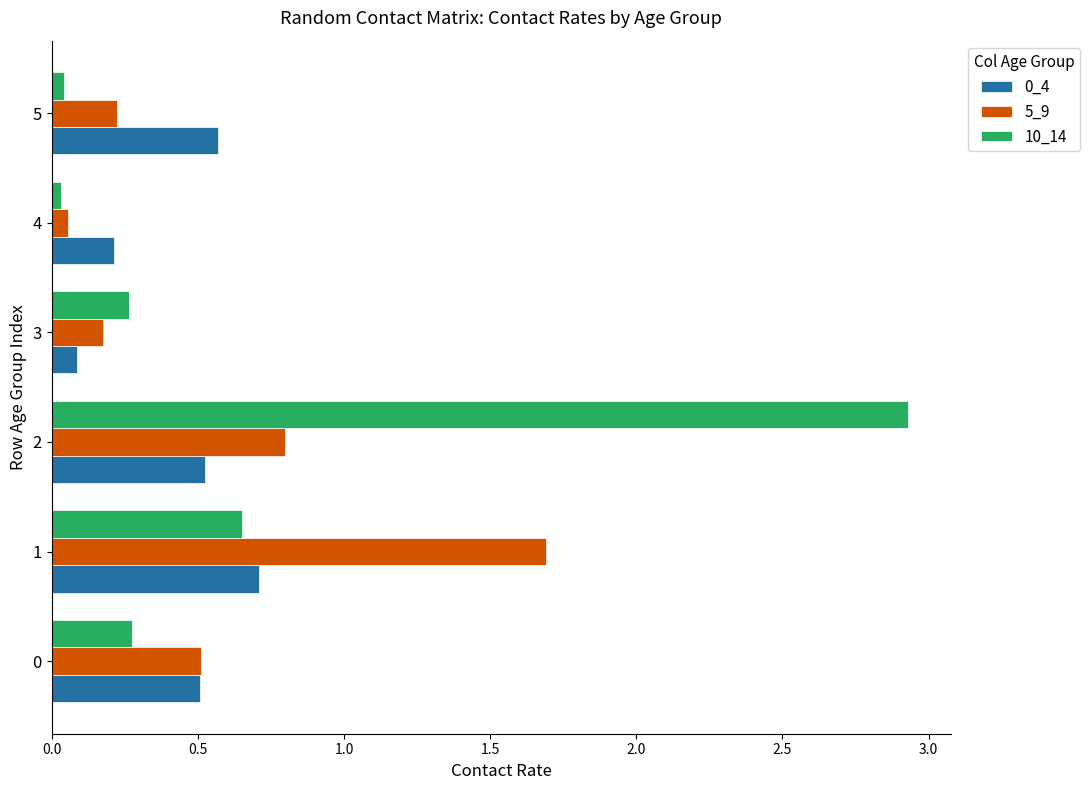

Which series has the widest spread of values?

10_14